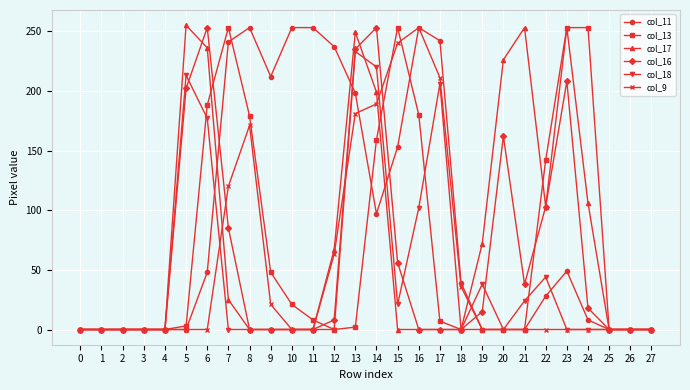

Where is col_16 nearest to the value 126?

22